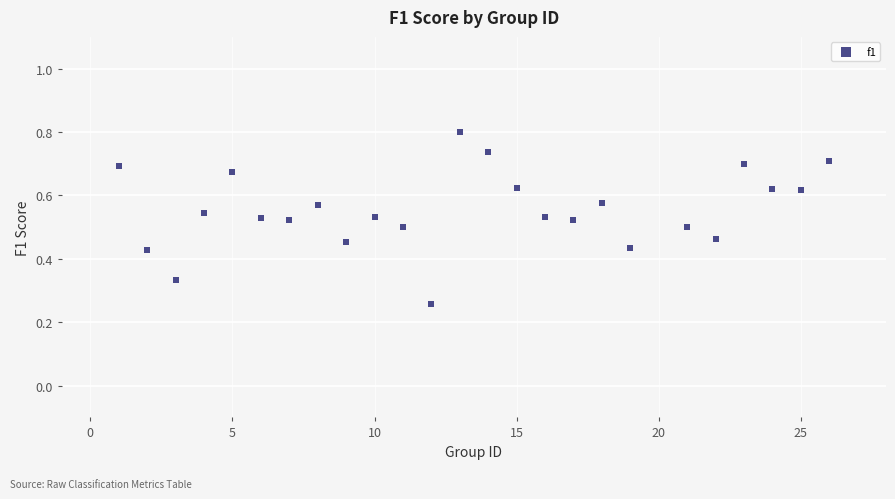

What is the range of X values (max minus min)?

25.0